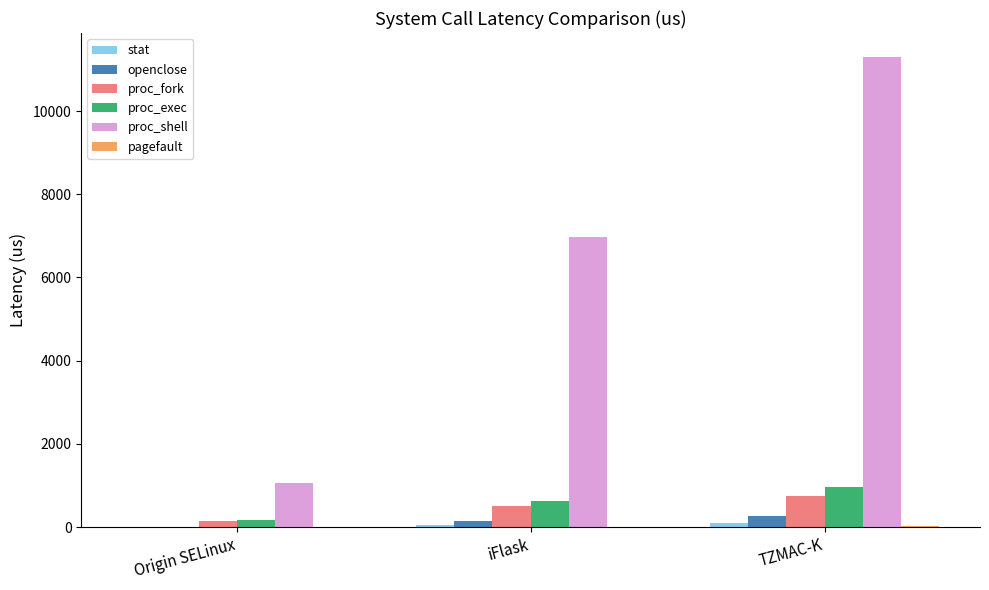

How many groups of bars are there?

3